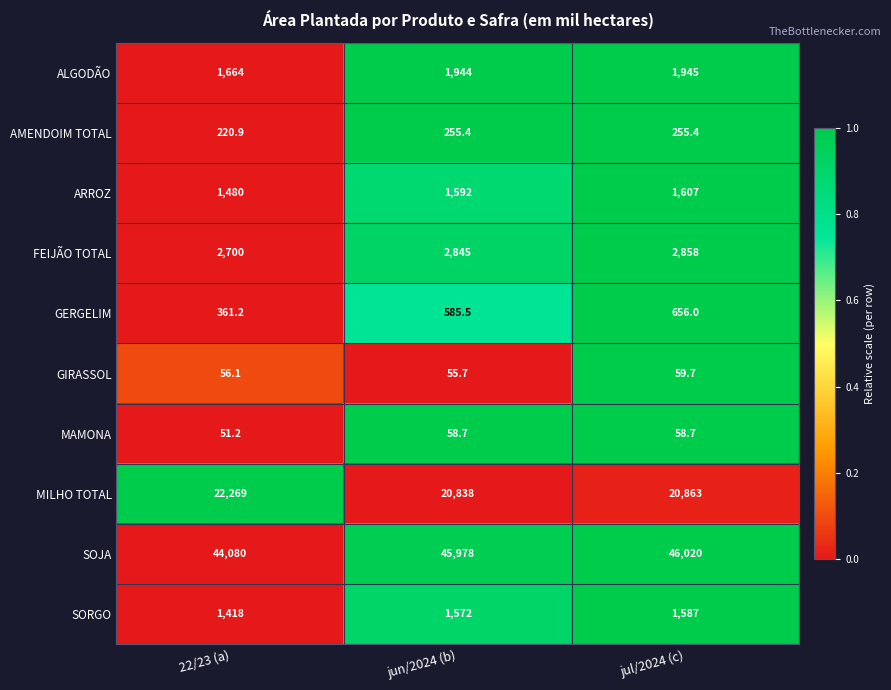

Which series changed the most between 22/23 (a) and jul/2024 (c)?

SOJA